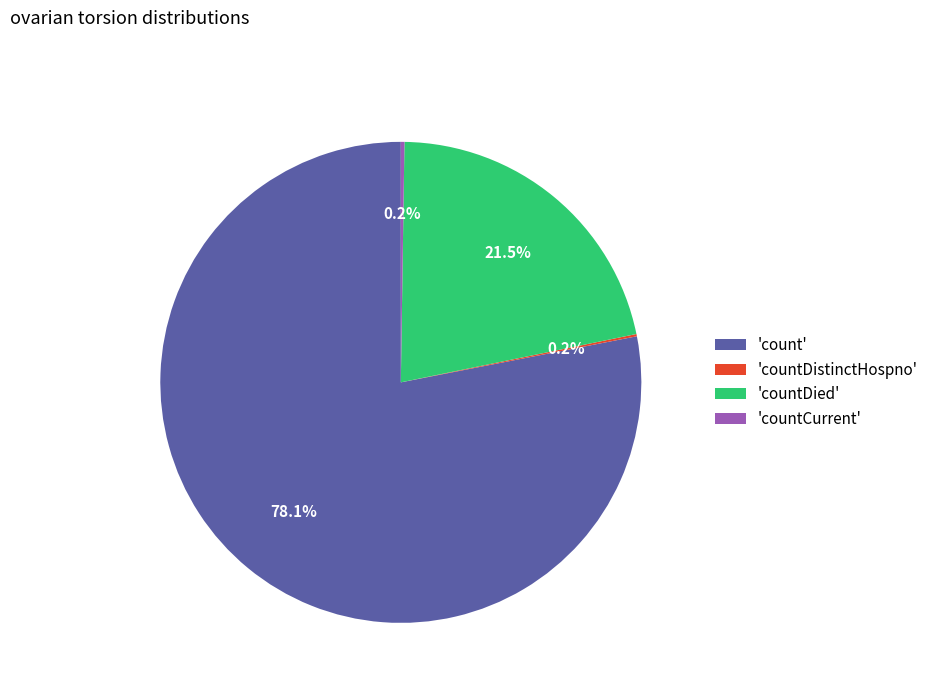

To the nearest percent, what is the average slice percentage?

25%